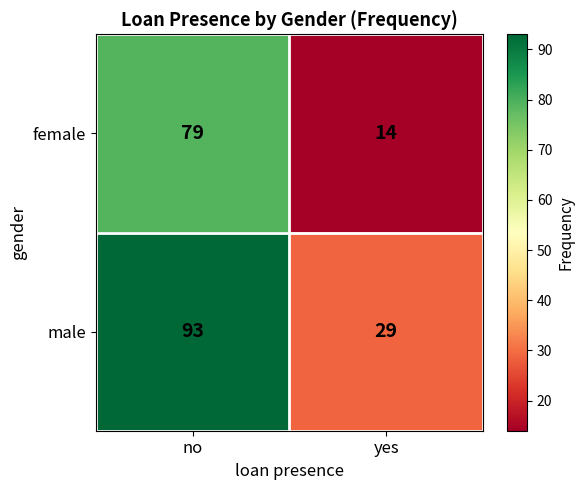

Rank the series by their average value, from lowest to highest.

female, male